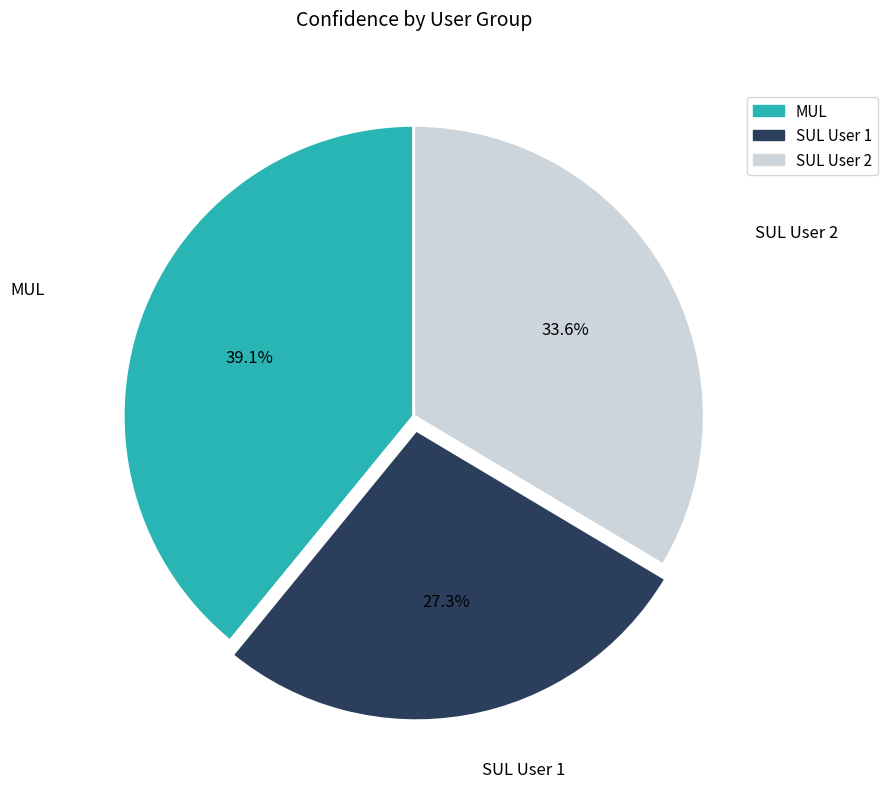

To the nearest percent, what portion does SUL User 2 represent?

34%